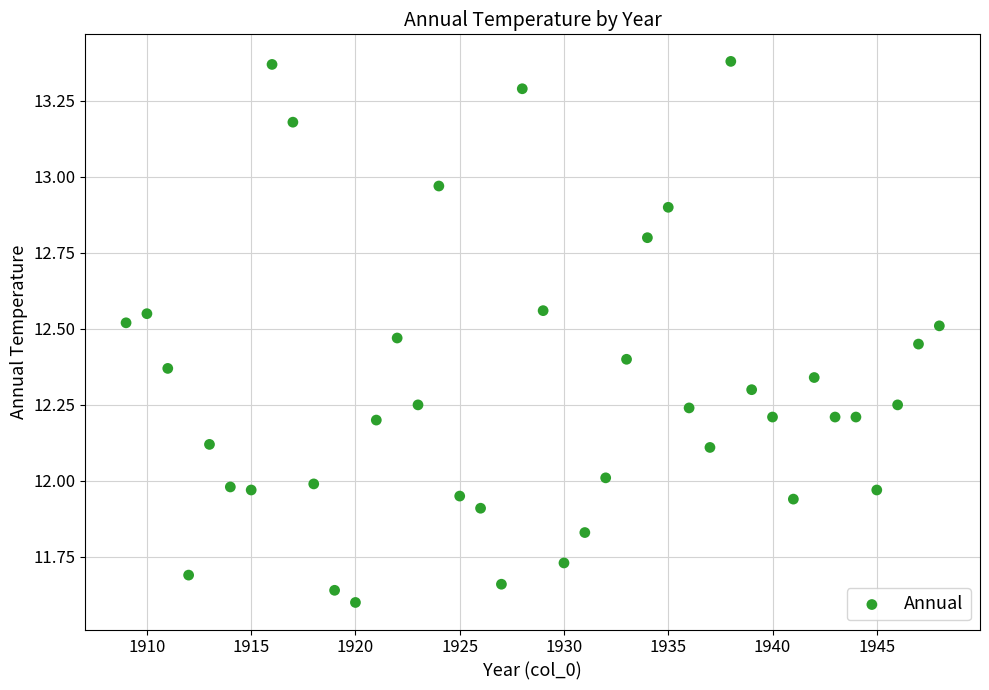

What is the range of X values (max minus min)?

39.0